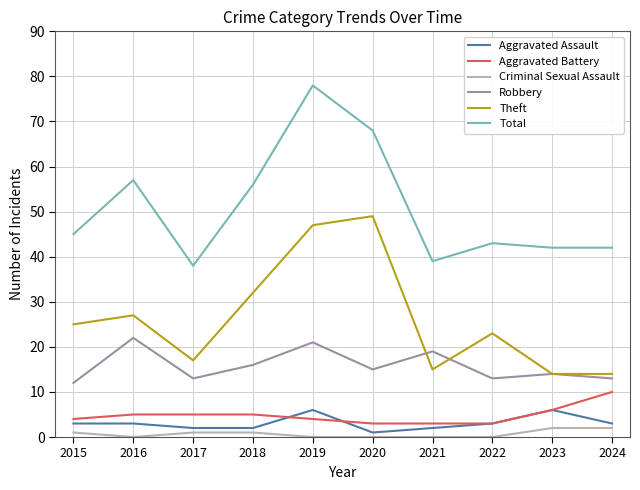

What are all the series names shown in the legend?

Aggravated Assault, Aggravated Battery, Criminal Sexual Assault, Robbery, Theft, Total